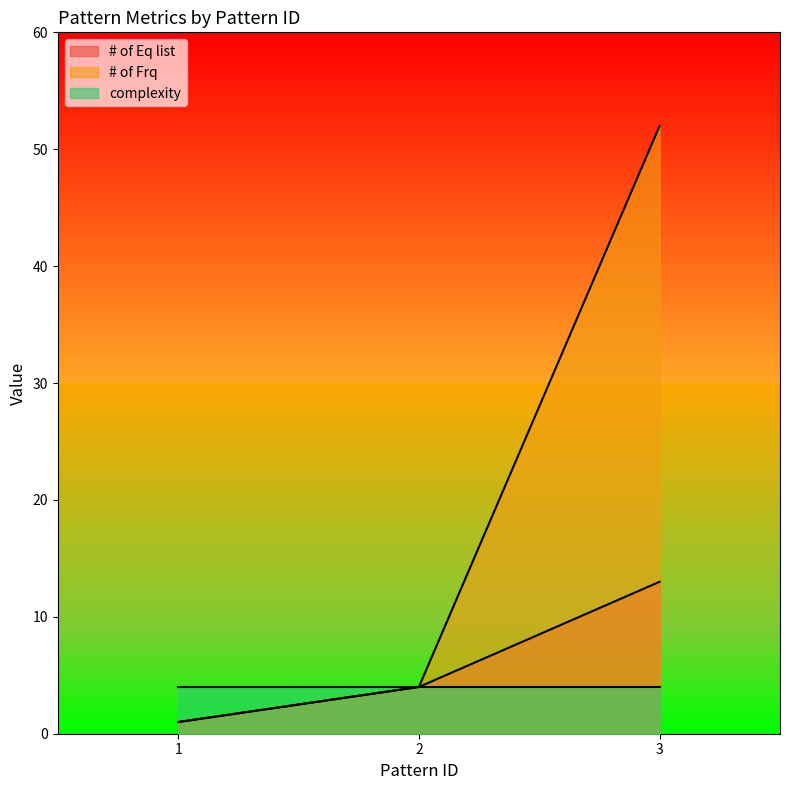

List the series in order of their peak value, highest first.

# of Frq, # of Eq list, complexity